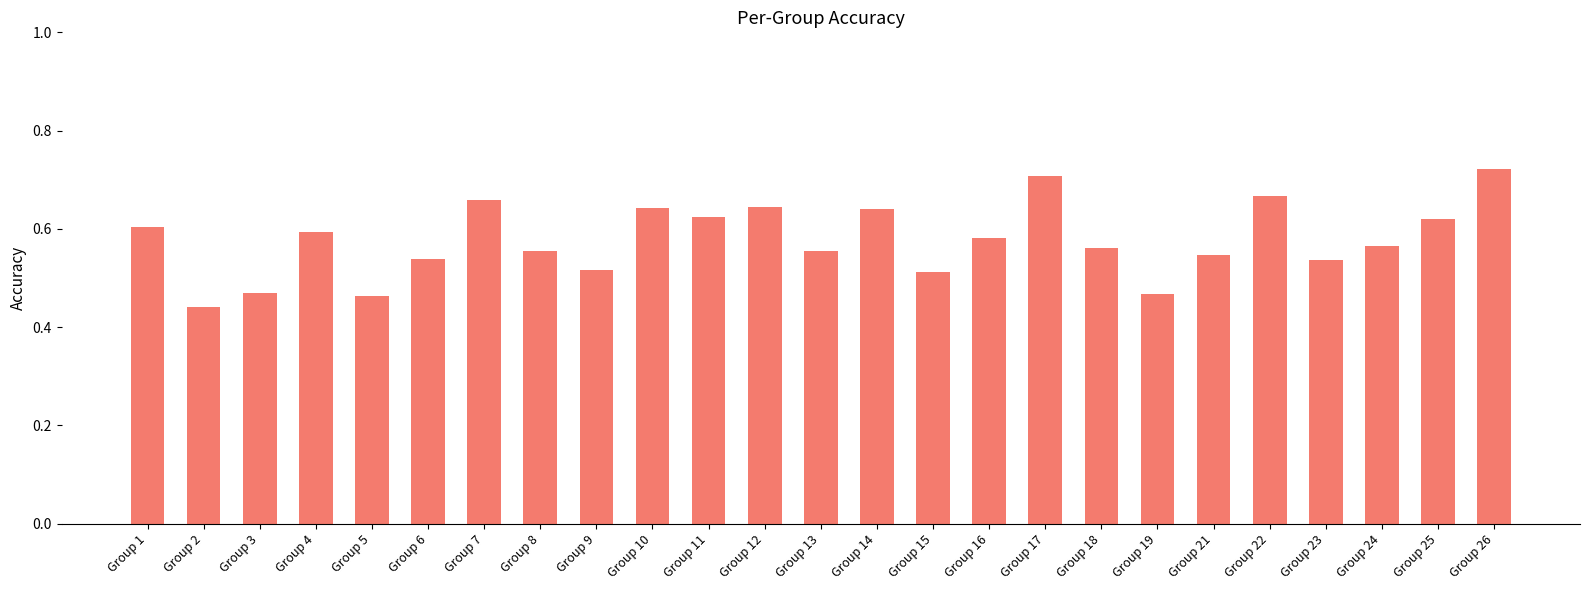

What is the sum of all values?

14.4